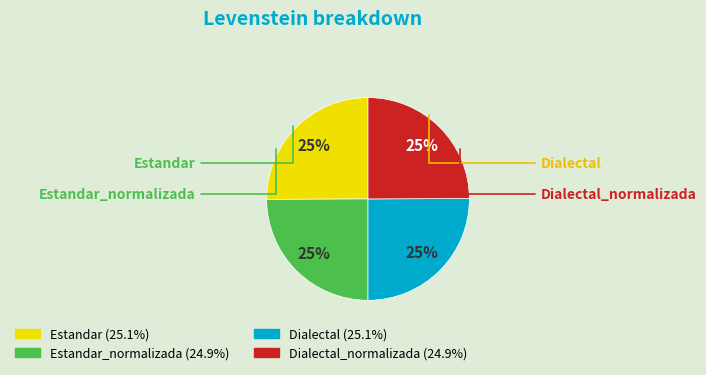

To the nearest percent, what is the average slice percentage?

25%